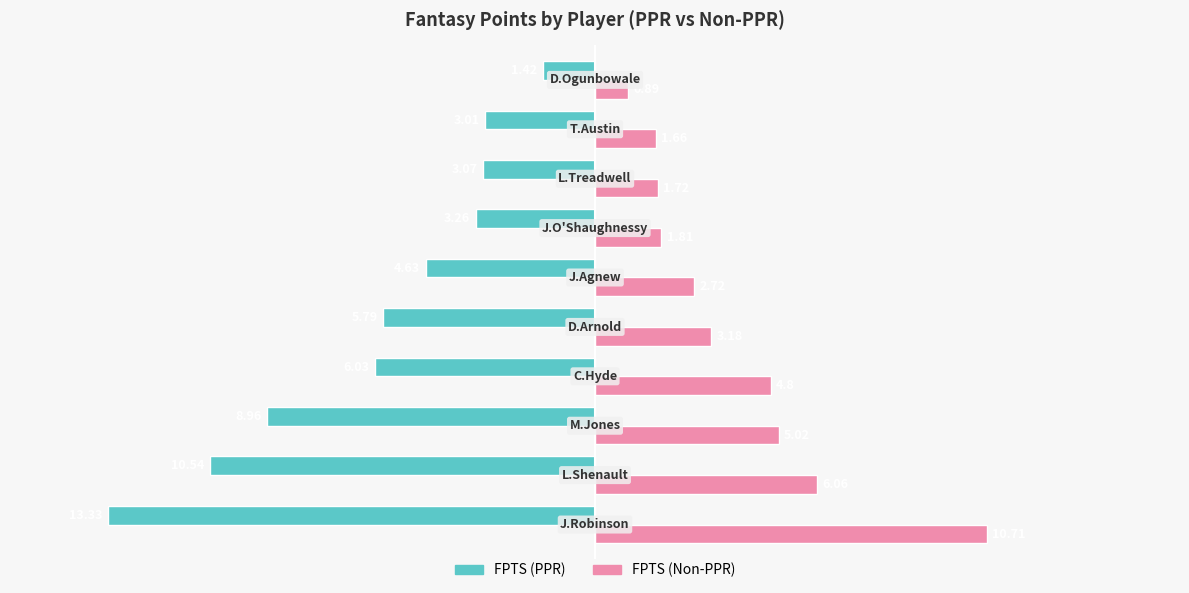

Which series has the largest total across all categories?

FPTS (Non-PPR)